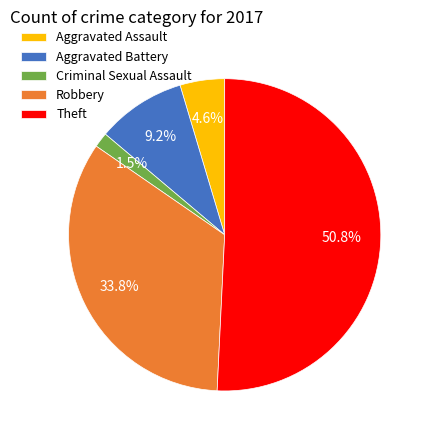

Count the number of slices in the pie.

5